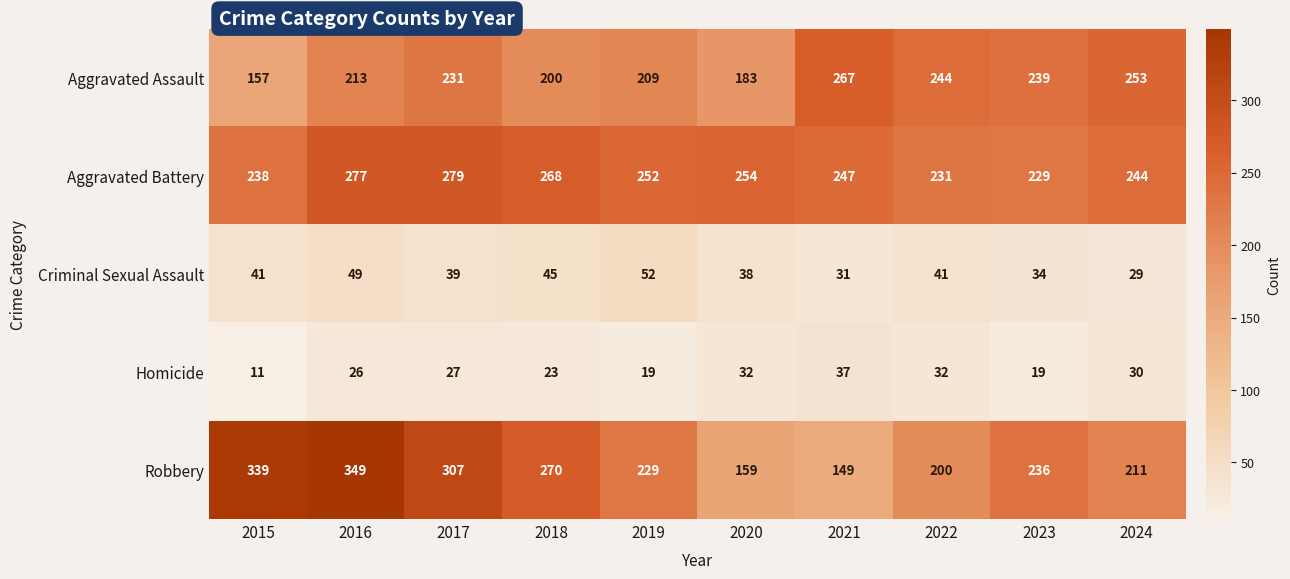

The value of Aggravated Battery at 2021 is 396. True or false?

False